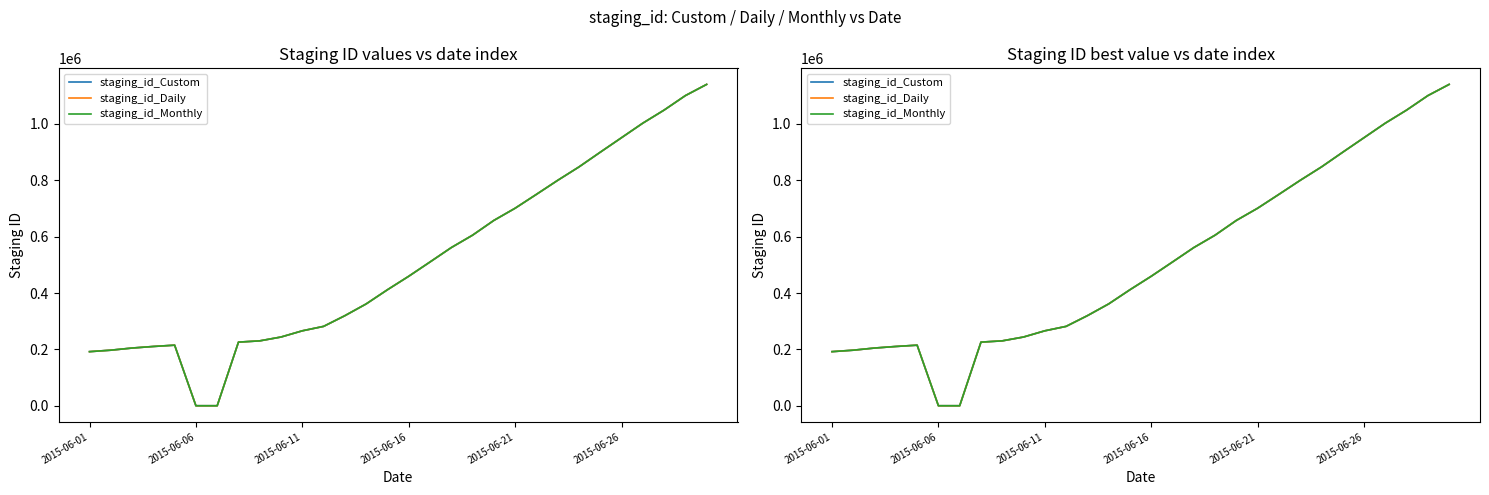

True or false: staging_id_Monthly and staging_id_Daily intersect in this chart.

False